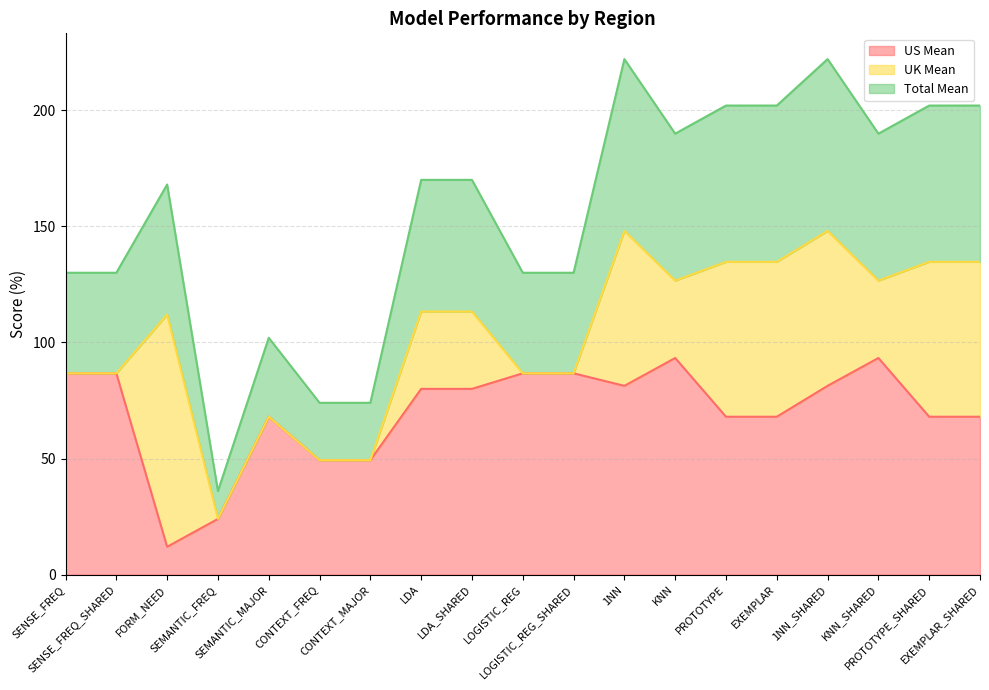

The value of Total Mean at CONTEXT_MAJOR is 43.0. True or false?

False